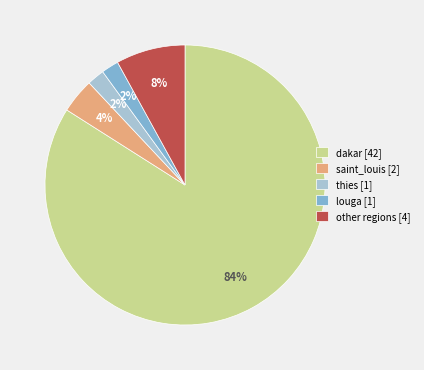

True or false: other regions [4] accounts for 22% of the total.

False